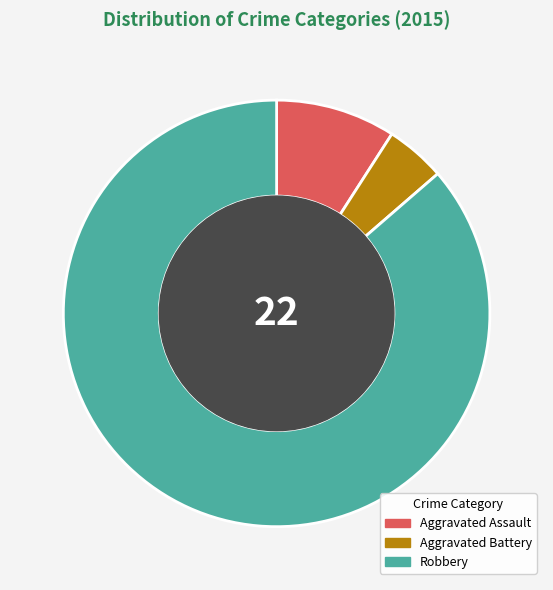

True or false: Aggravated Assault accounts for 9% of the total.

True